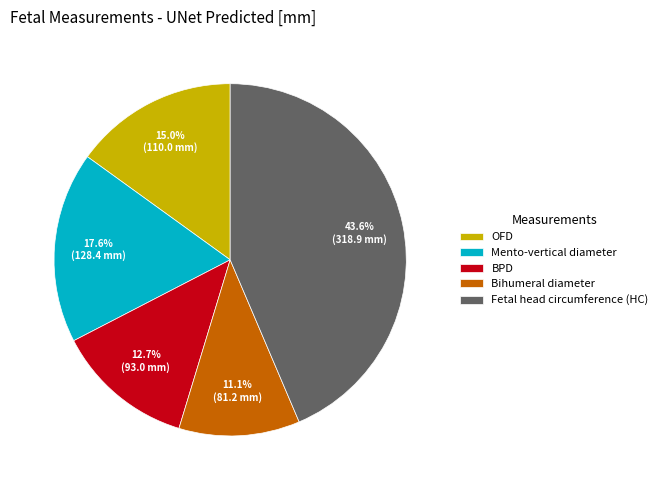

Approximately how many times larger is the value at BPD compared to Bihumeral diameter?

1.1